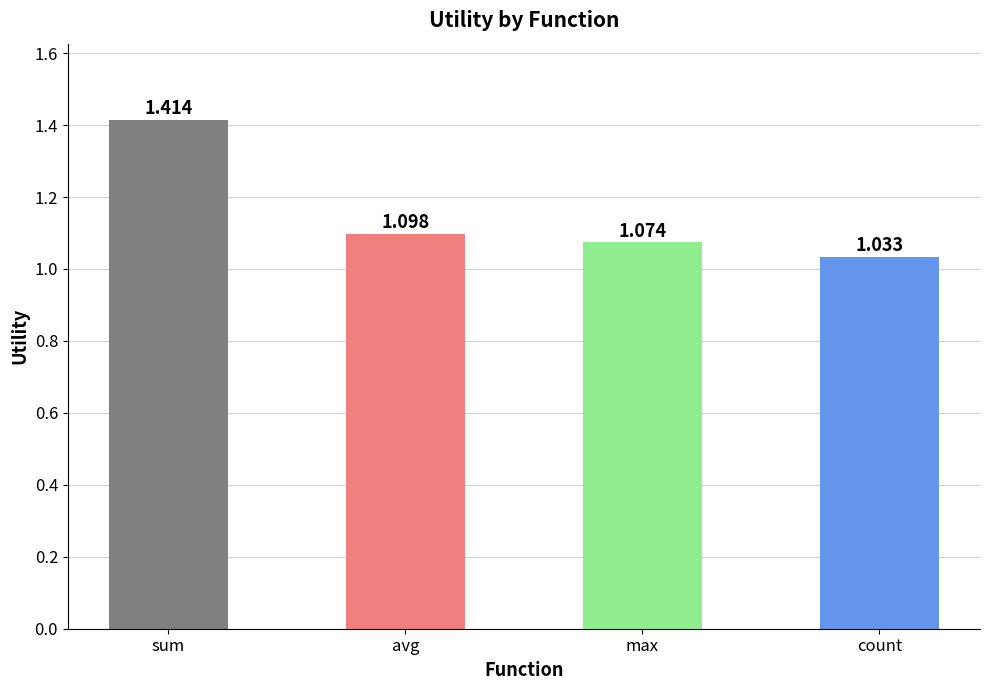

Which label corresponds to the largest value in the chart?

sum